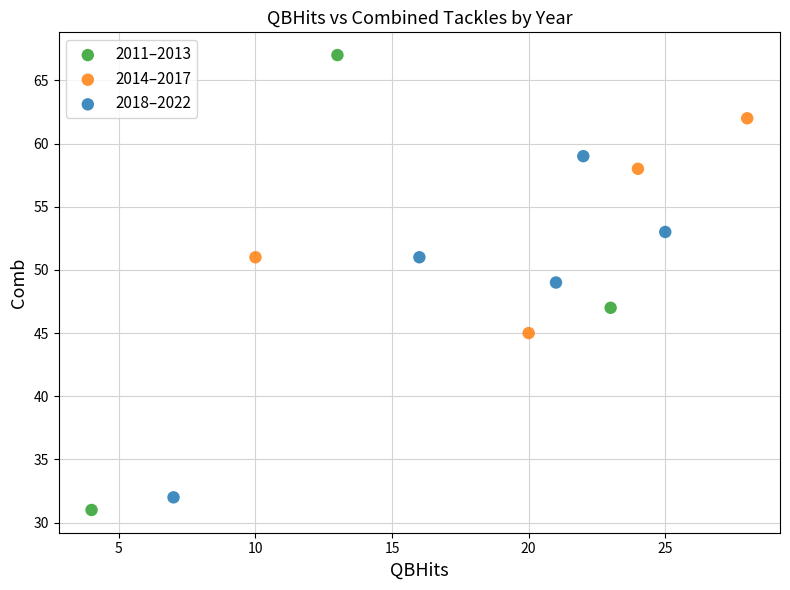

Which series contains the highest Y value?

2011–2013